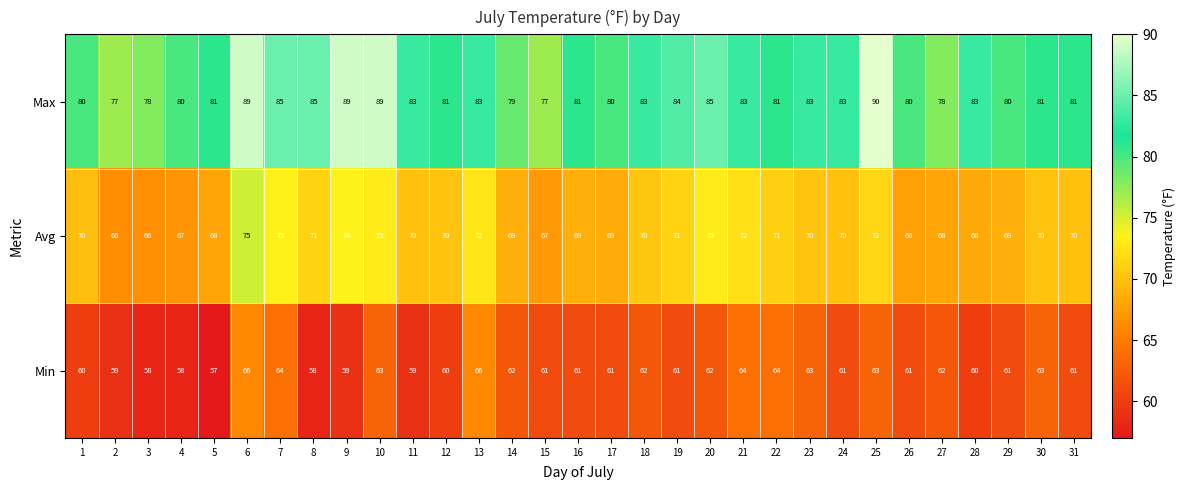

Which series has the largest total across all categories?

Max